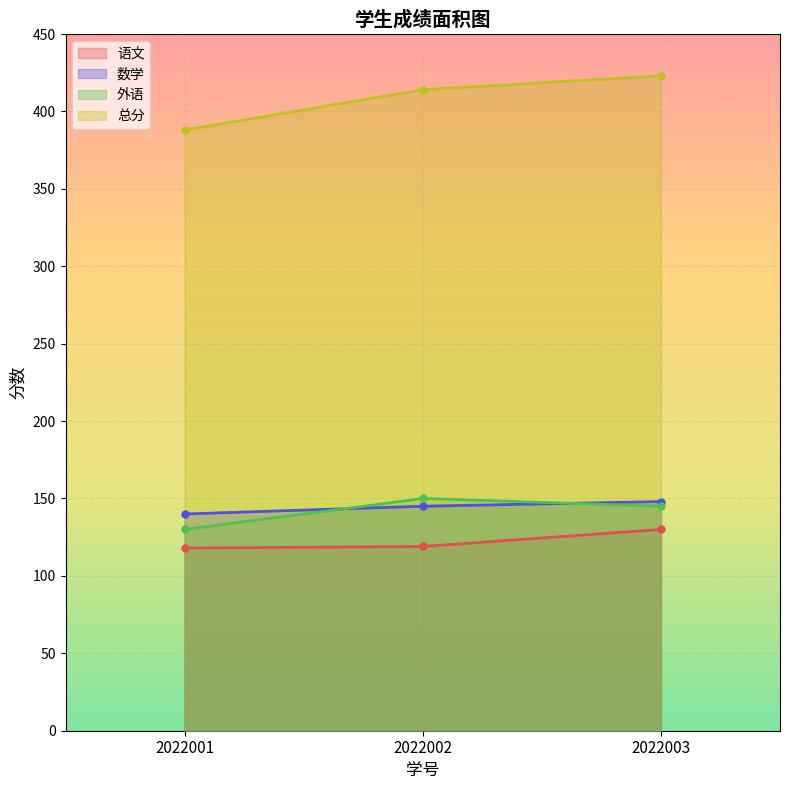

Which series has the widest spread of values?

总分